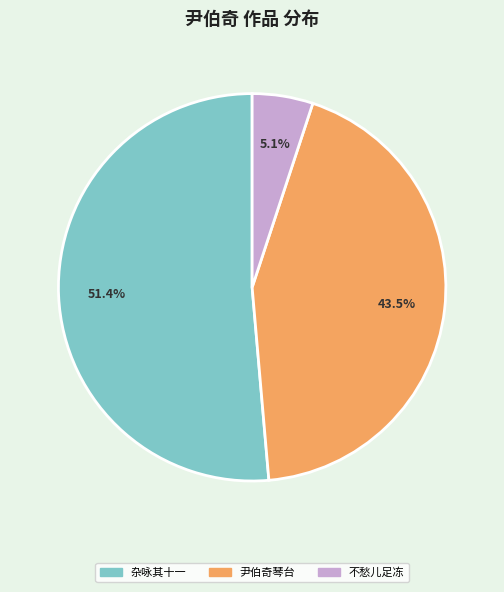

What percentage is NOT represented by 不愁儿足冻?

94.9%